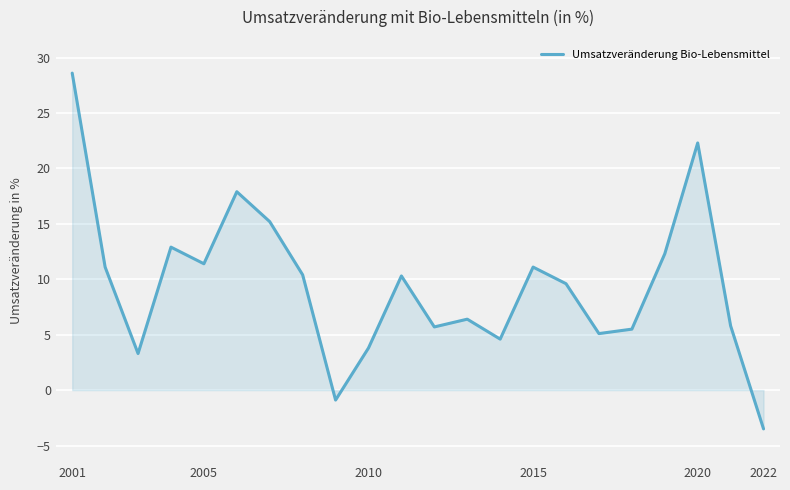

What is the difference between the maximum and minimum values?

32.1